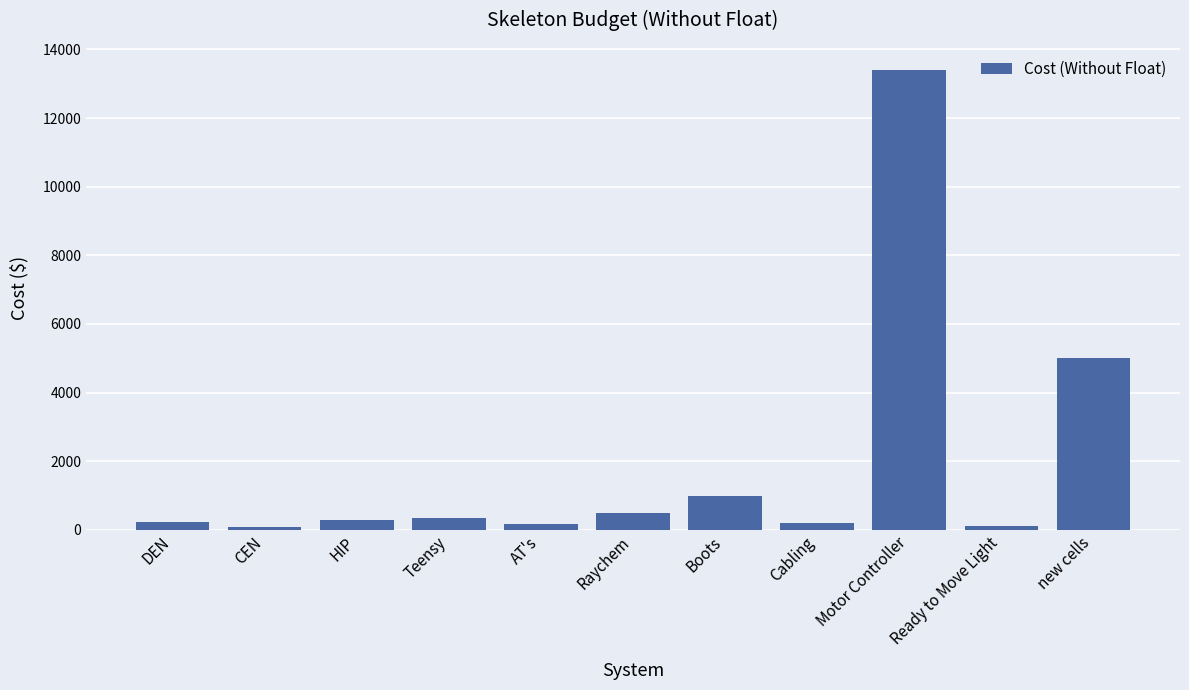

What is the difference between the maximum and minimum values?

13320.0